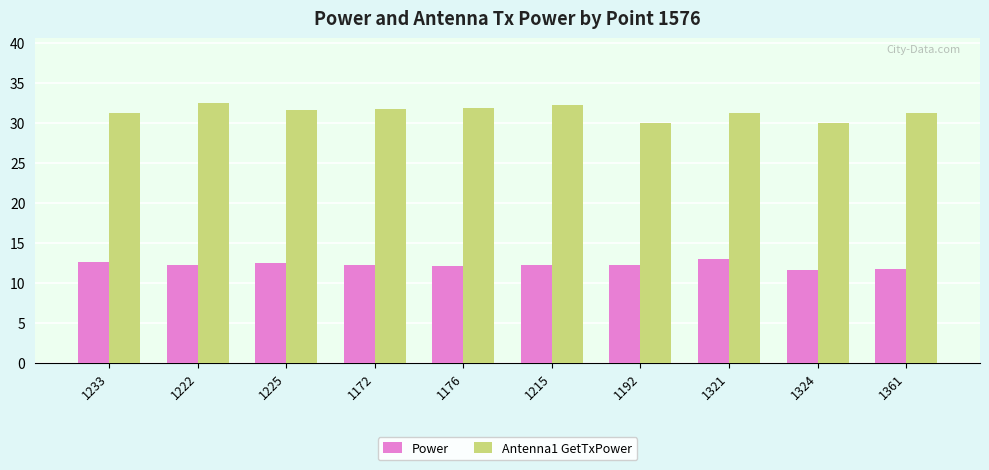

What is the lowest value of the Antenna1 GetTxPower series?

30.0